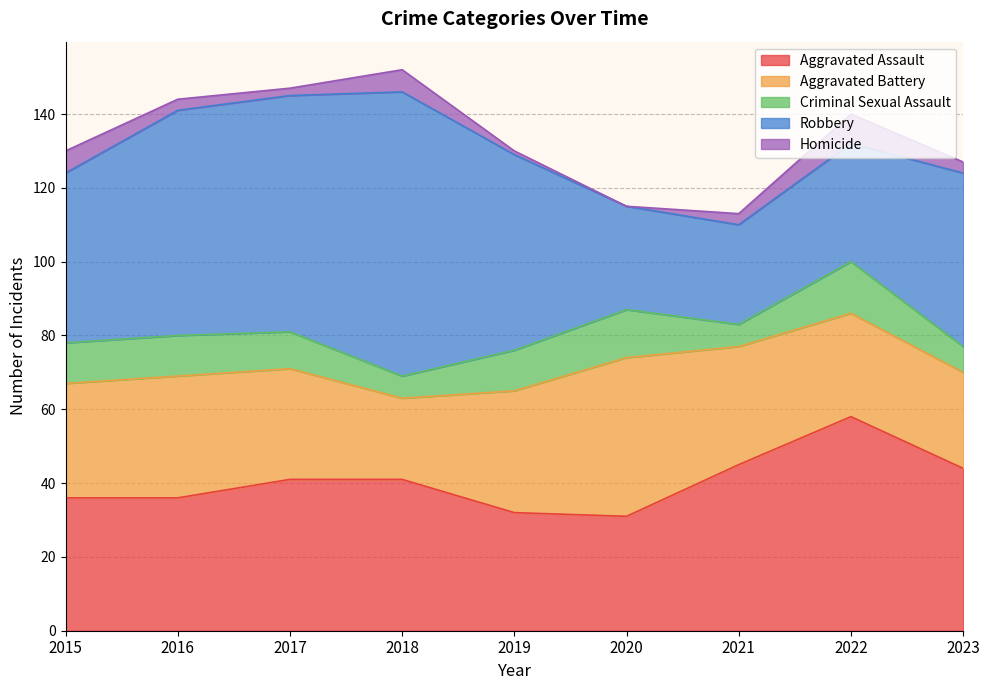

Does the chart display data point markers on the line(s)?

No